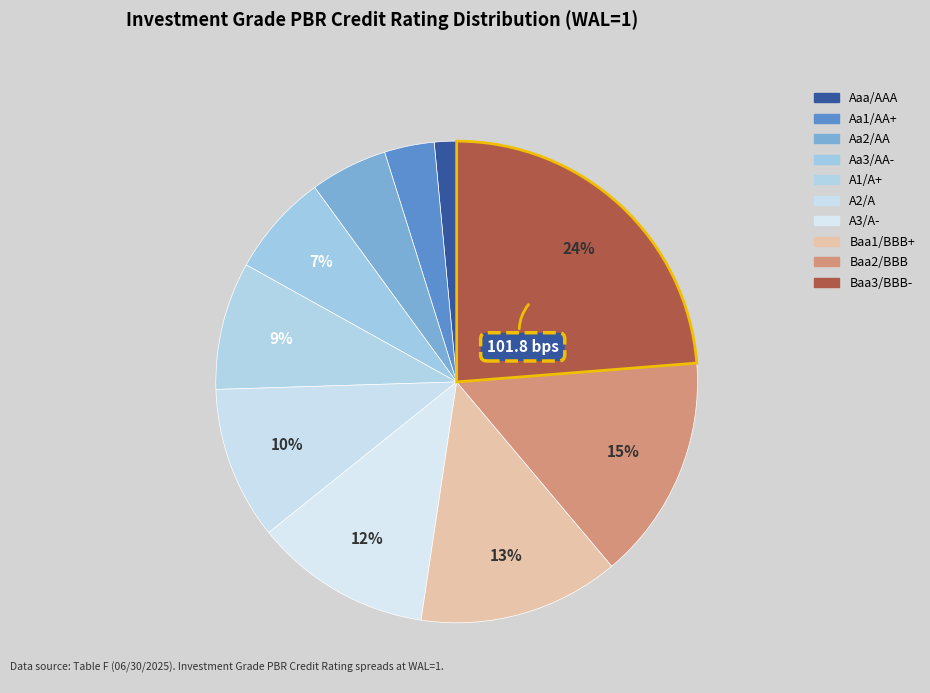

To the nearest percent, what percentage of the pie is Aa2/AA?

5%